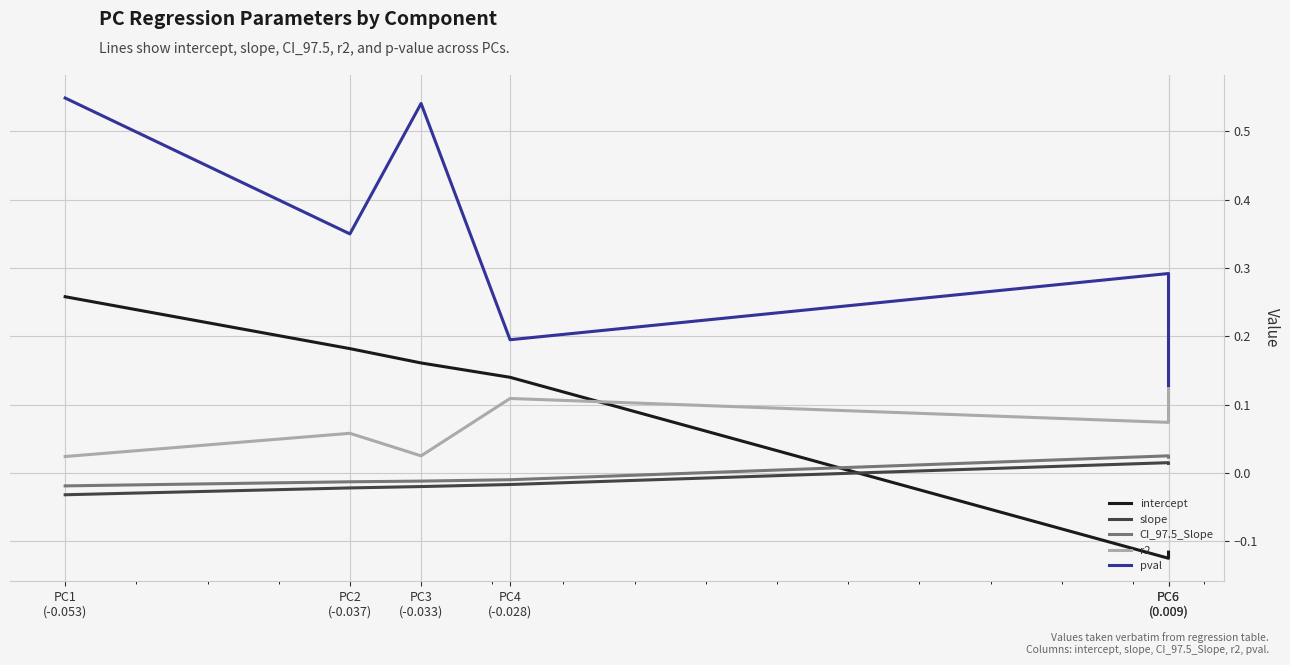

The value of slope at PC6
(0.009) is 0.0. True or false?

True